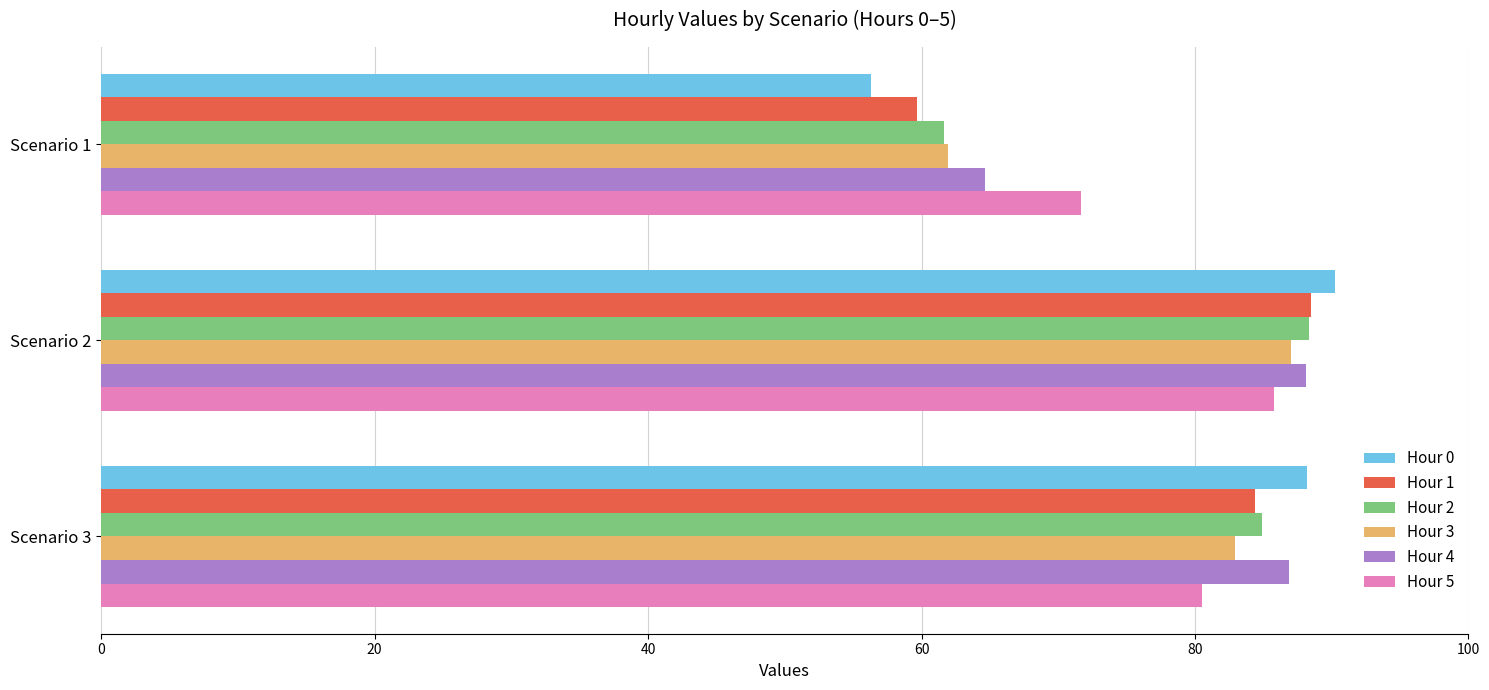

At which category is the sum across all series the highest?

Scenario 2